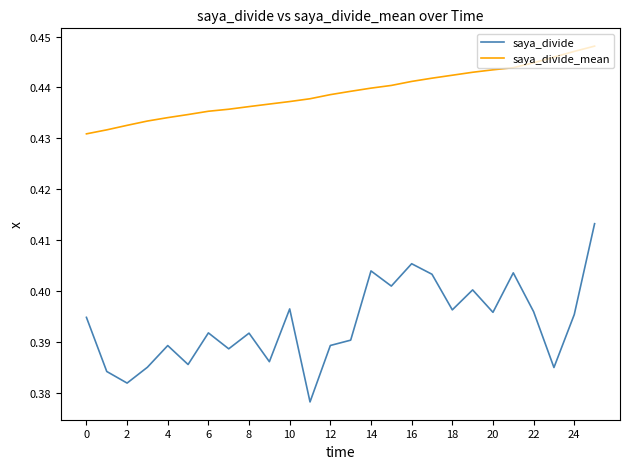

Does the chart have visible grid lines?

No